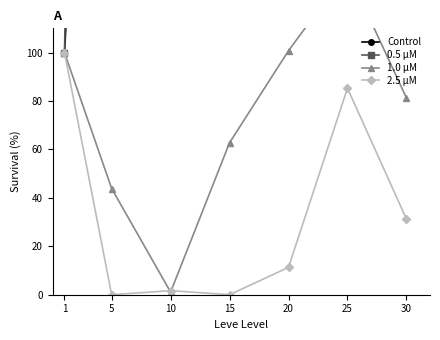

What is the maximum value for 2.5 μM?

100.0